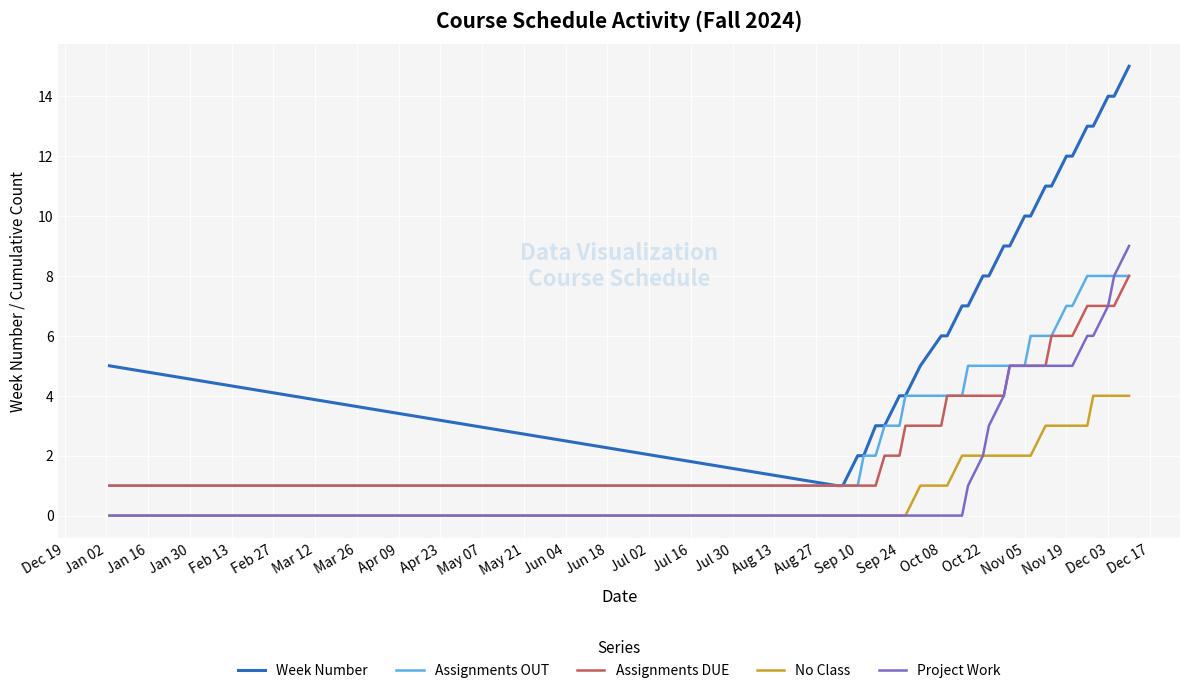

Which series has the largest total across all categories?

Week Number